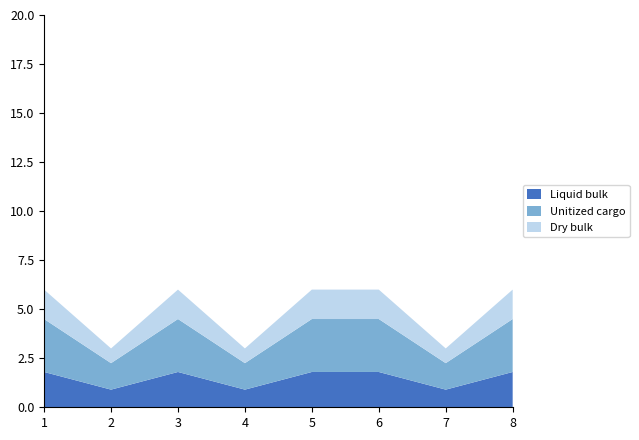

Reading left to right, extract all data points from this chart.

6	3	6	3	6	6	3	6